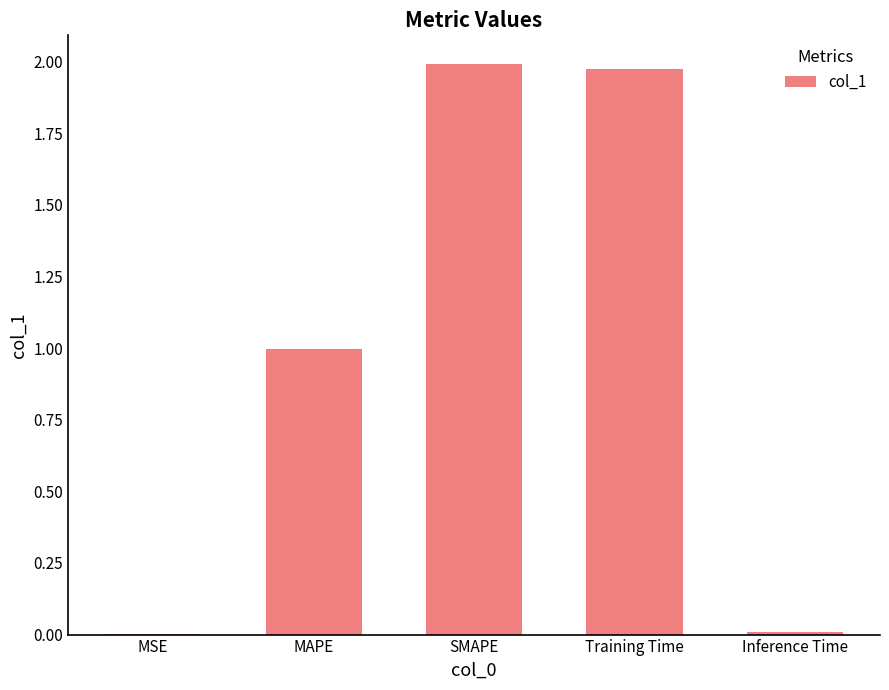

How many data points does each series have?

5